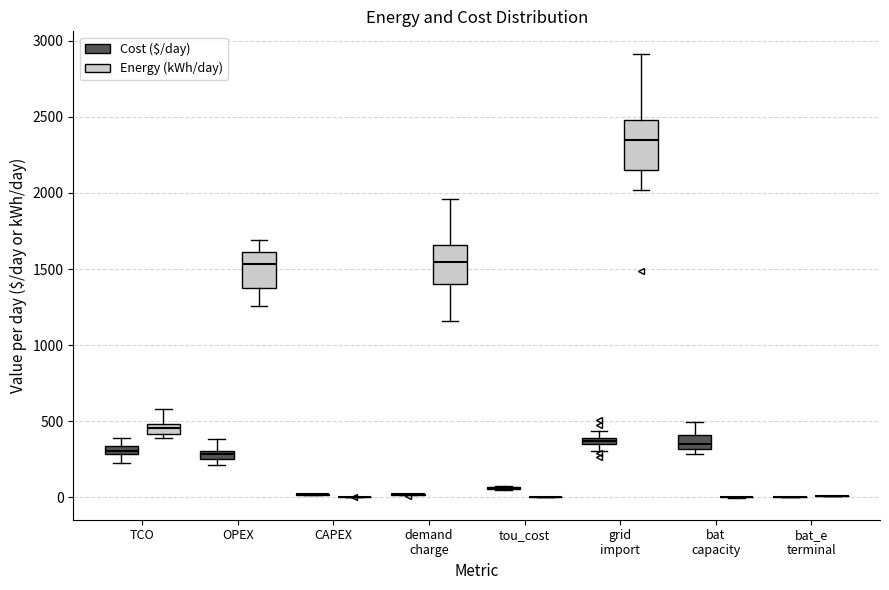

Comparing the boxes themselves (not the whiskers), which one is the tallest?

grid import (Energy (kWh/day))